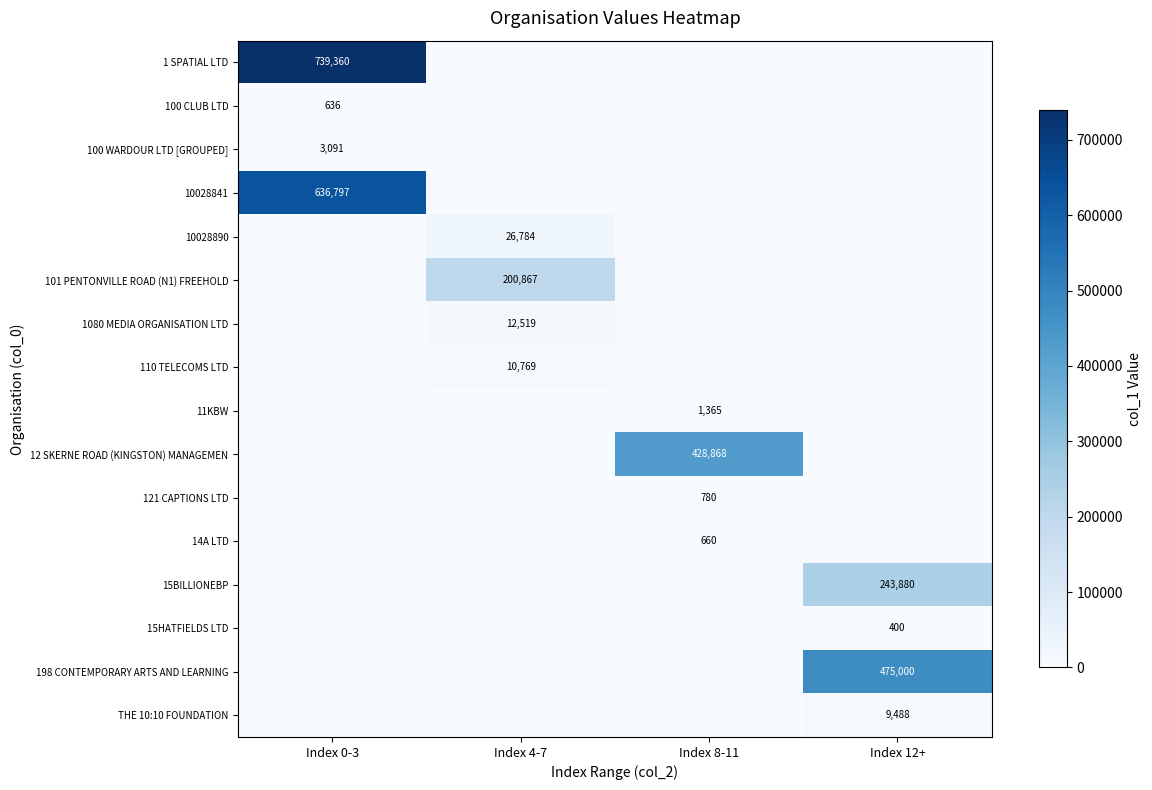

Is it true that 110 TELECOMS LTD equals 10769 at Index 4-7?

True